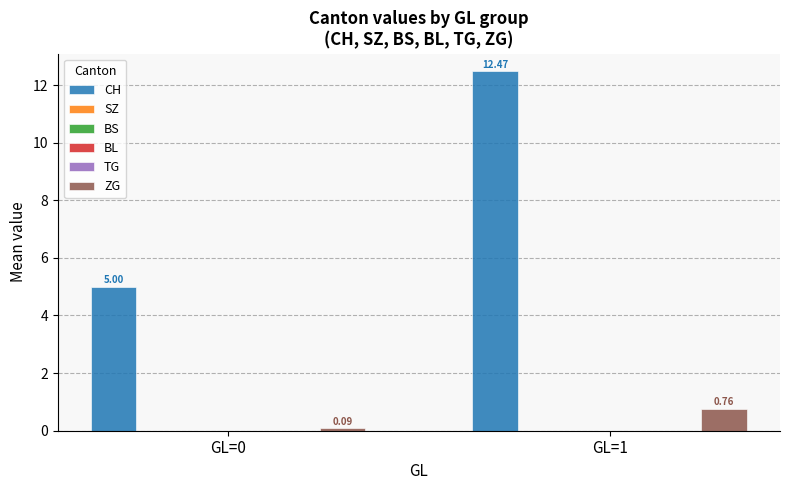

How many bars are there in total?

12